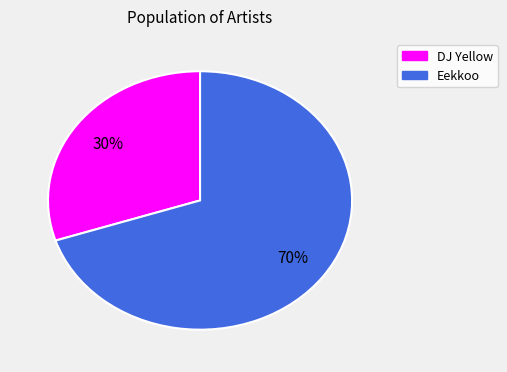

To the nearest percent, what is the average slice percentage?

50%